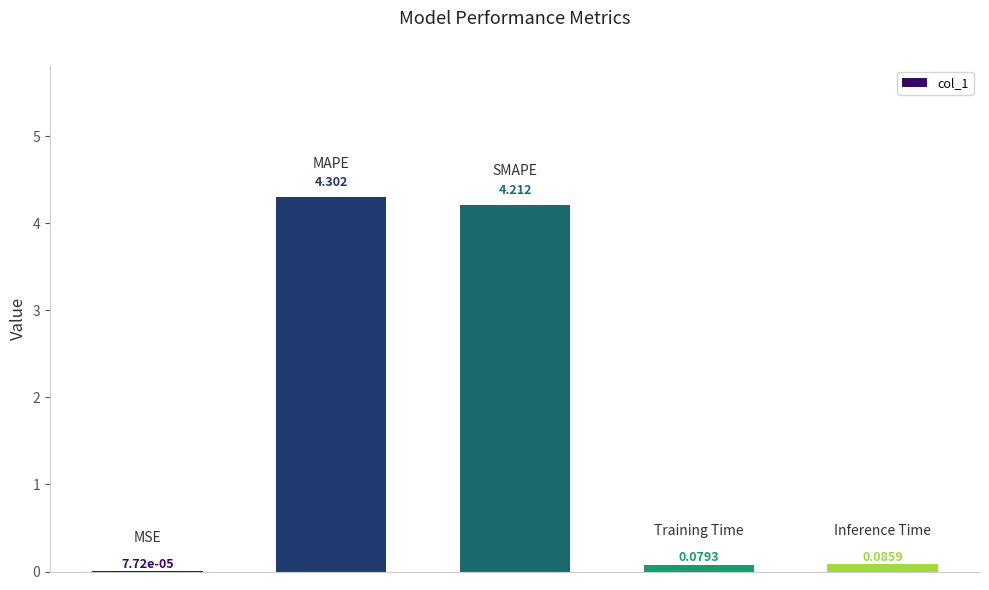

What is the greatest value displayed?

4.3